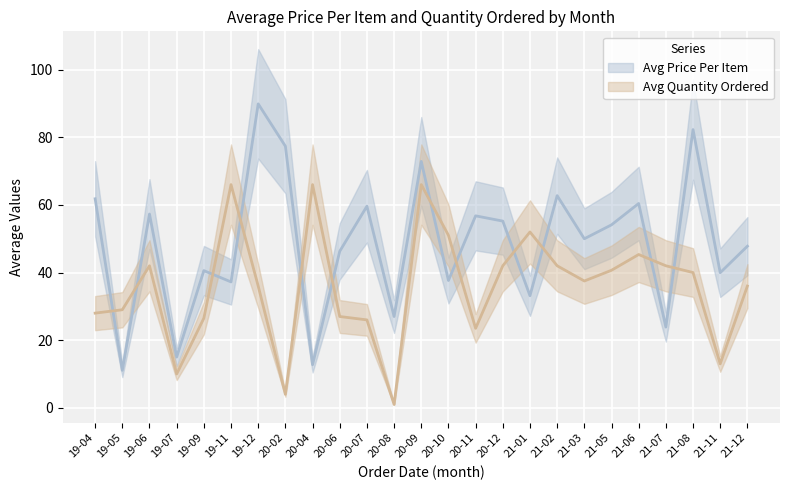

At how many categories does at least one series exceed 52?

14